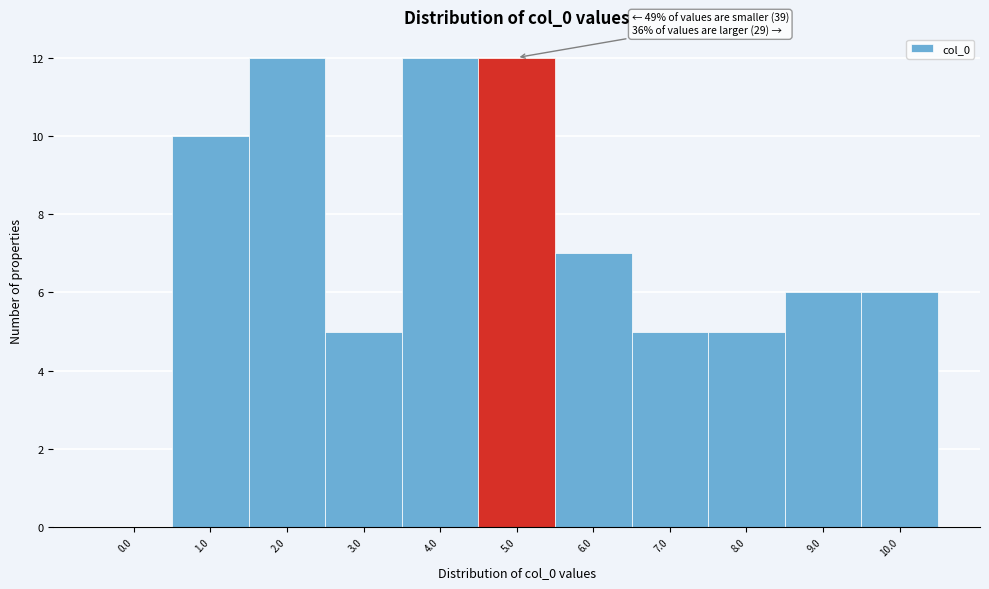

Reading left to right, extract all data points from this chart.

0.0=0	1.0=10	2.0=12	3.0=5	4.0=12	5.0=12	6.0=7	7.0=5	8.0=5	9.0=6	10.0=6